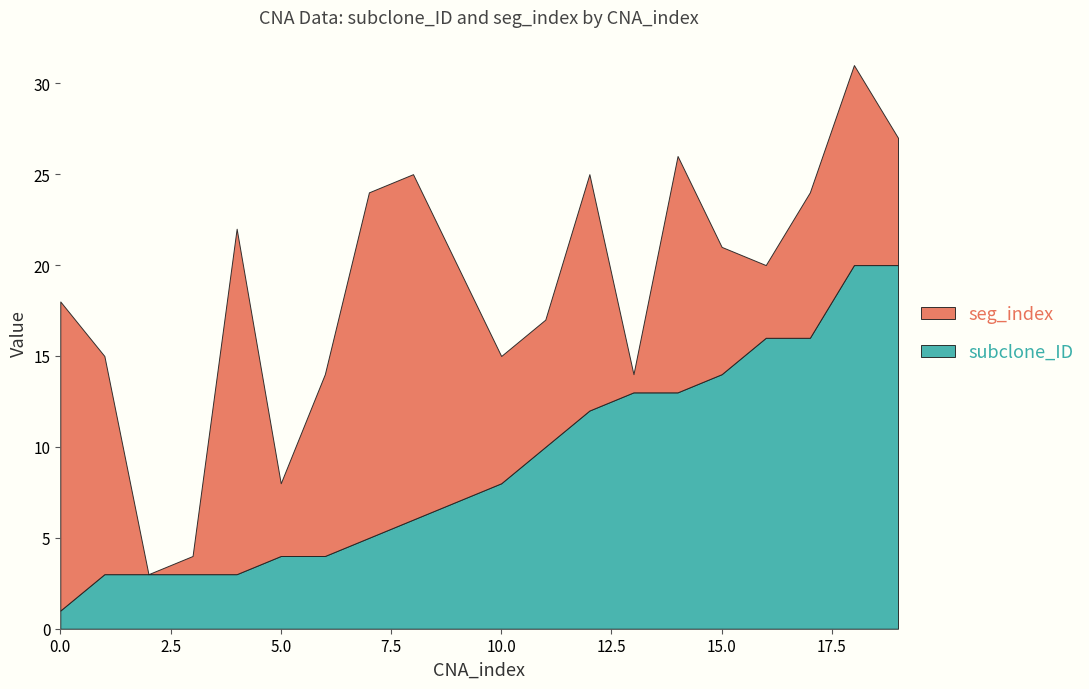

Reading left to right, transcribe all the data shown in this chart.

subclone_ID: 0=1	1=3	2=3	3=3	4=3	5=4	6=4	7=5	8=6	9=7	10=8	11=10	12=12	13=13	14=13	15=14	16=16	17=16	18=20	19=20
seg_index: 0=17	1=12	2=0	3=1	4=19	5=4	6=10	7=19	8=19	9=13	10=7	11=7	12=13	13=1	14=13	15=7	16=4	17=8	18=11	19=7